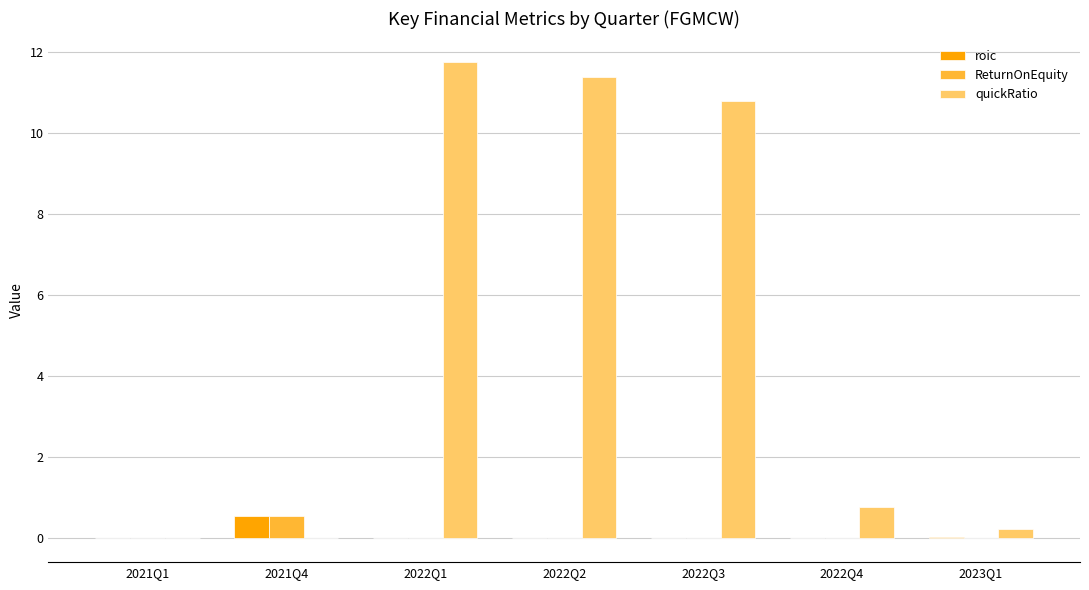

How many series are shown in this chart?

3